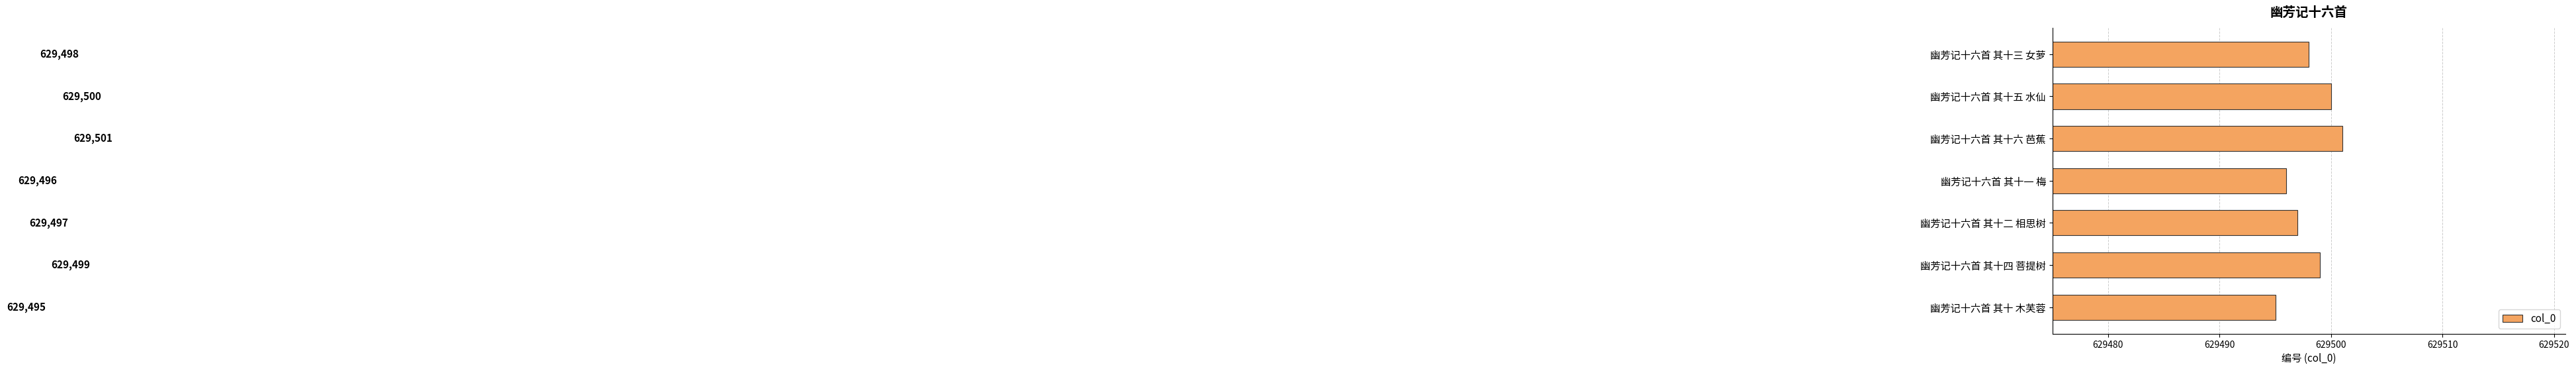

Reading top to bottom, transcribe all the data shown in this chart.

幽芳记十六首 其十三 女萝=629498	幽芳记十六首 其十五 水仙=629500	幽芳记十六首 其十六 芭蕉=629501	幽芳记十六首 其十一 梅=629496	幽芳记十六首 其十二 相思树=629497	幽芳记十六首 其十四 菩提树=629499	幽芳记十六首 其十 木芙蓉=629495